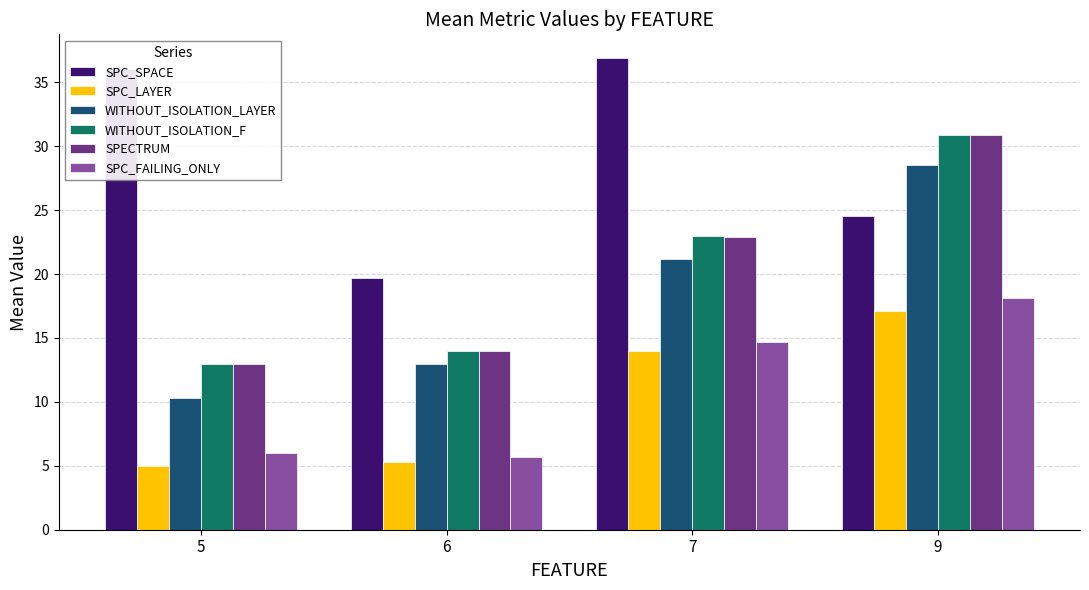

Reading right to left, transcribe all the data shown in this chart.

SPC_SPACE: 24.5	36.9	19.7	36.0
SPC_LAYER: 17.1	14.0	5.3	5.0
WITHOUT_ISOLATION_LAYER: 28.5	21.2	13.0	10.3
WITHOUT_ISOLATION_F: 30.9	23.0	14.0	13.0
SPECTRUM: 30.9	22.9	14.0	13.0
SPC_FAILING_ONLY: 18.1	14.7	5.7	6.0